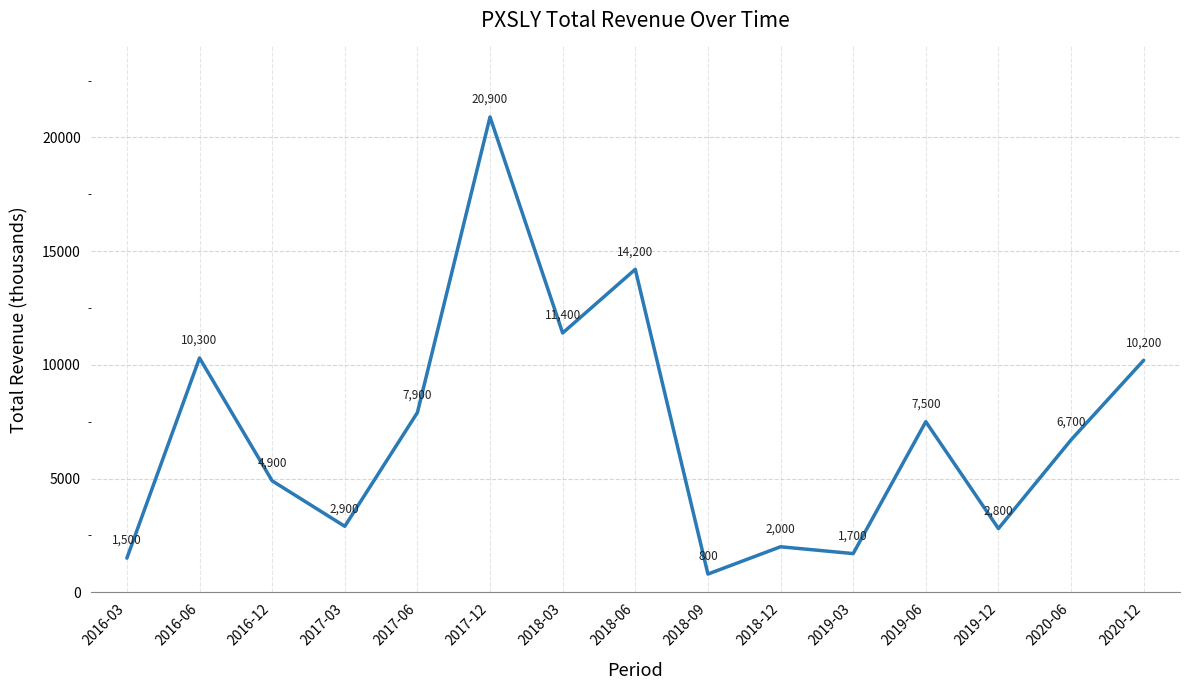

The chart shows a value of 2000 at 2018-12. True or false?

True